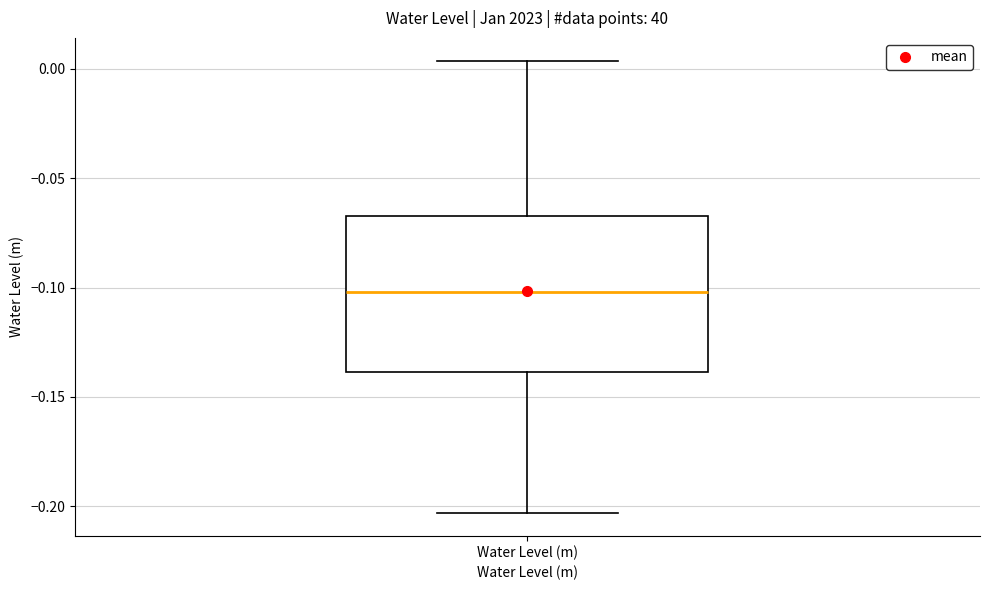

Where does the median line of the box for Water Level (m) sit on the y-axis? The values are not printed on the chart, so give them approximately, as read against the axis.

-0.100